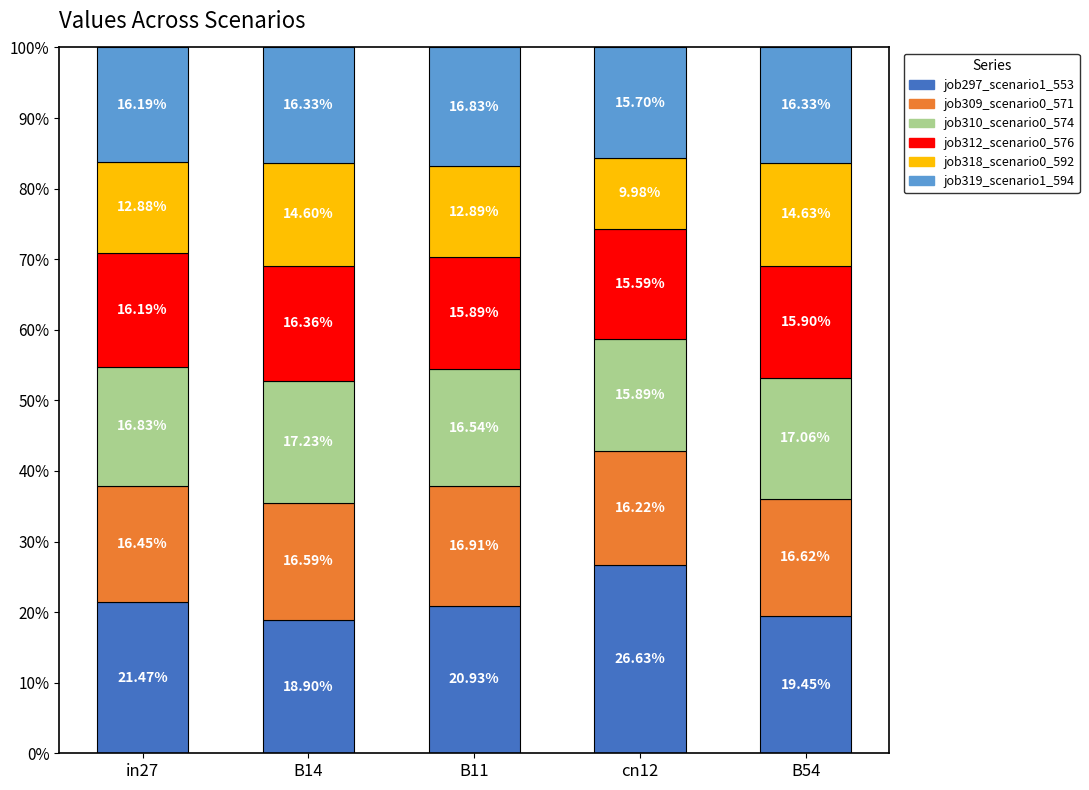

What is the total value across all series at B54?

100.0